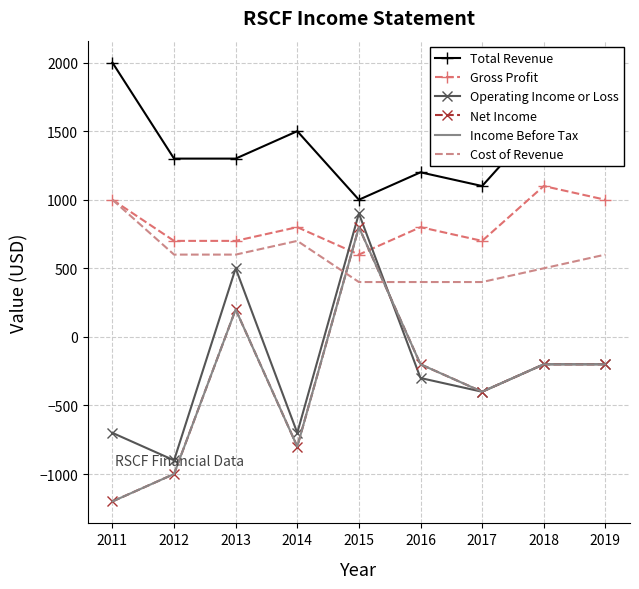

Rank the series by their maximum value, from lowest to highest.

Net Income, Income Before Tax, Operating Income or Loss, Cost of Revenue, Gross Profit, Total Revenue